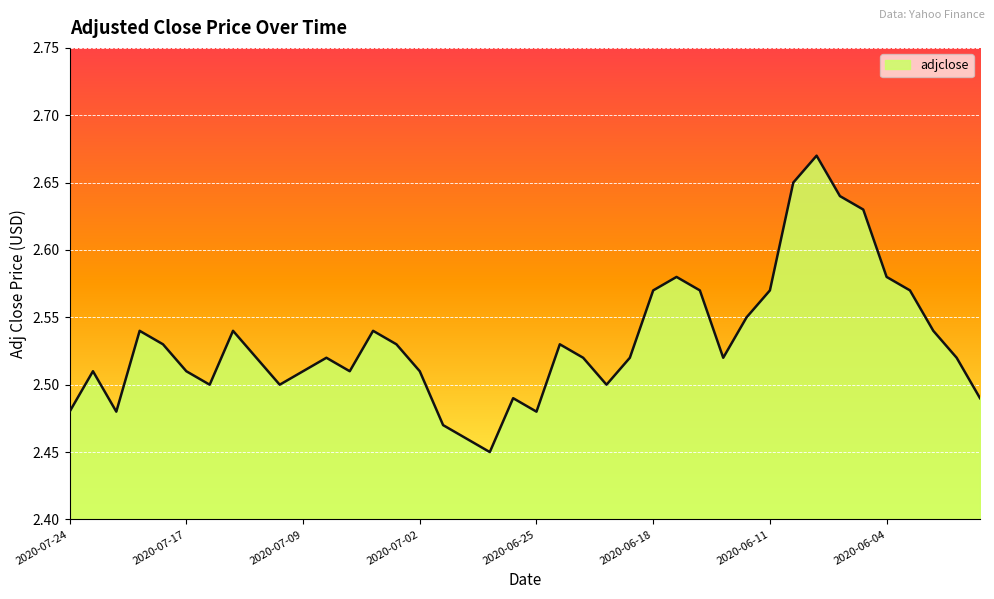

Reading left to right, list all the values displayed in this chart.

2.5	2.5	2.5	2.5	2.5	2.5	2.5	2.5	2.5	2.5	2.5	2.5	2.5	2.5	2.5	2.5	2.5	2.5	2.5	2.5	2.5	2.5	2.5	2.5	2.5	2.6	2.6	2.6	2.5	2.5	2.6	2.6	2.7	2.6	2.6	2.6	2.6	2.5	2.5	2.5